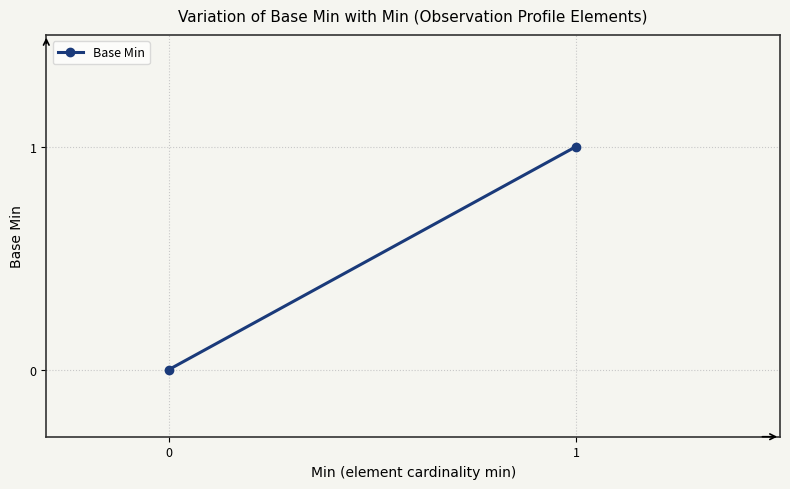

What is the sum of the values at 0 and 1?

1